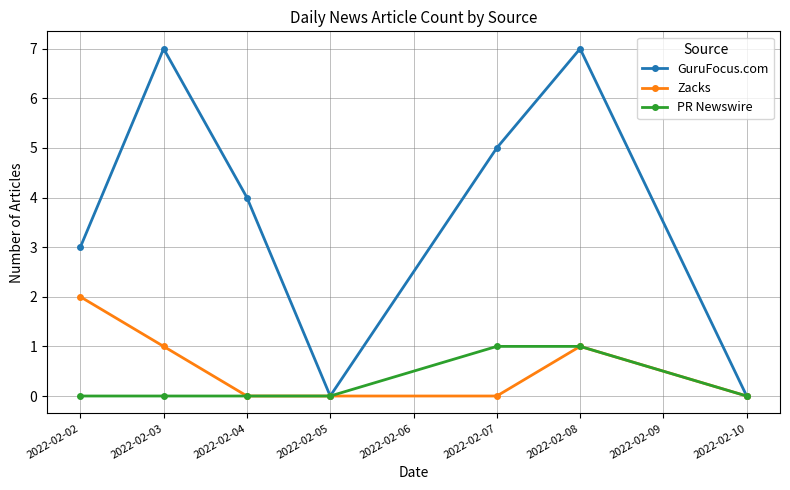

Read the GuruFocus.com value at 2022-02-02.

3